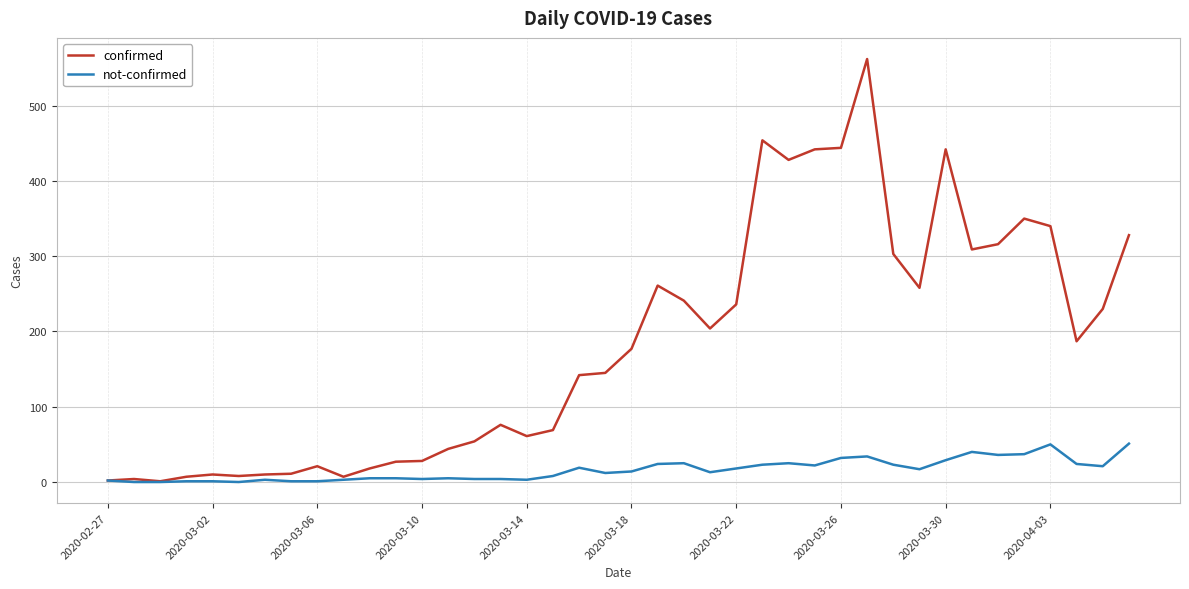

Which series has the largest range (max minus min)?

confirmed